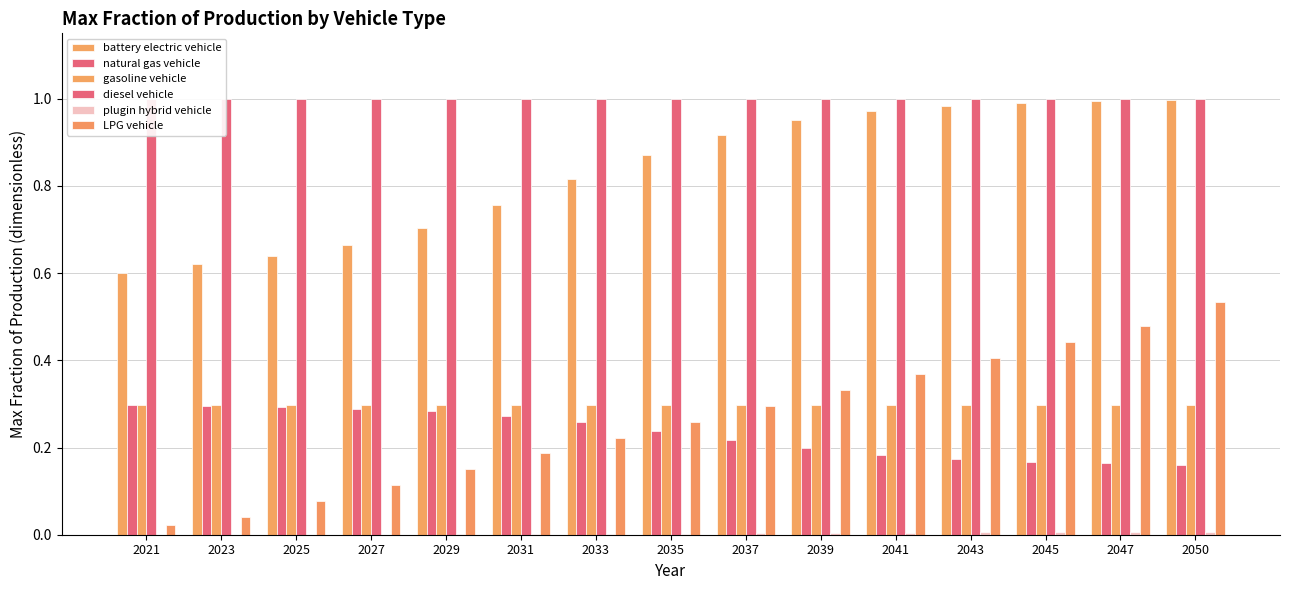

Between 2025 and 2027, which series saw the biggest shift?

LPG vehicle